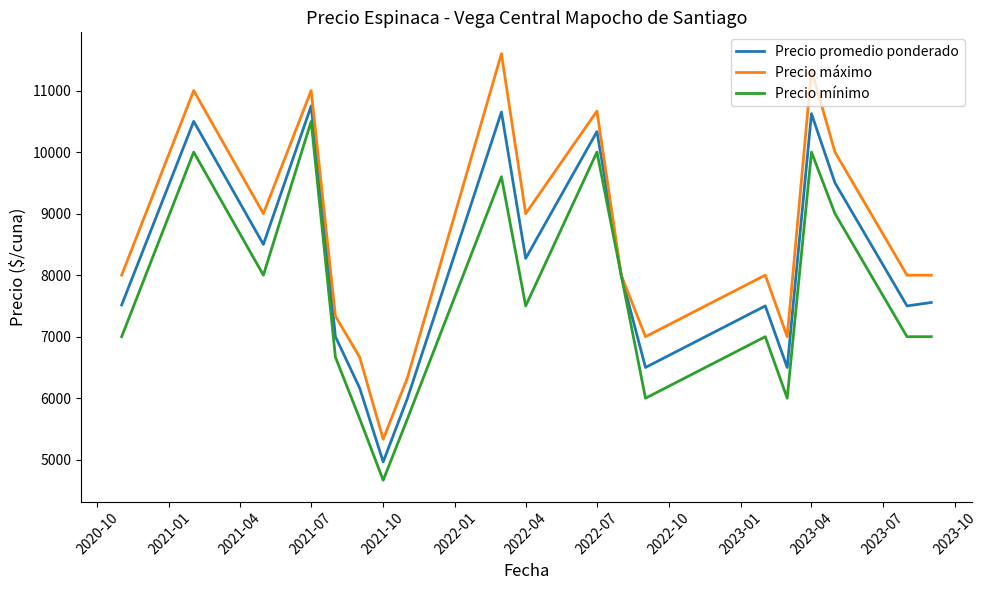

Which series has the widest spread of values?

Precio máximo